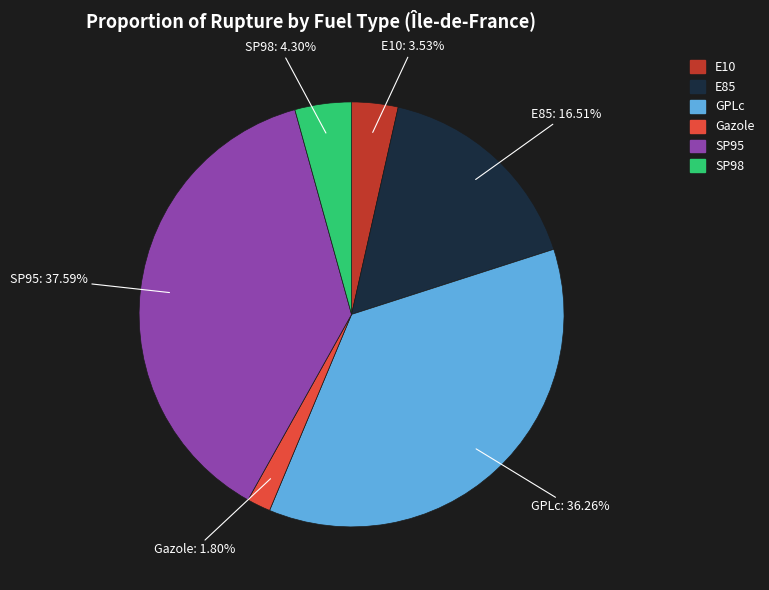

To the nearest percent, what portion does Gazole represent?

2%